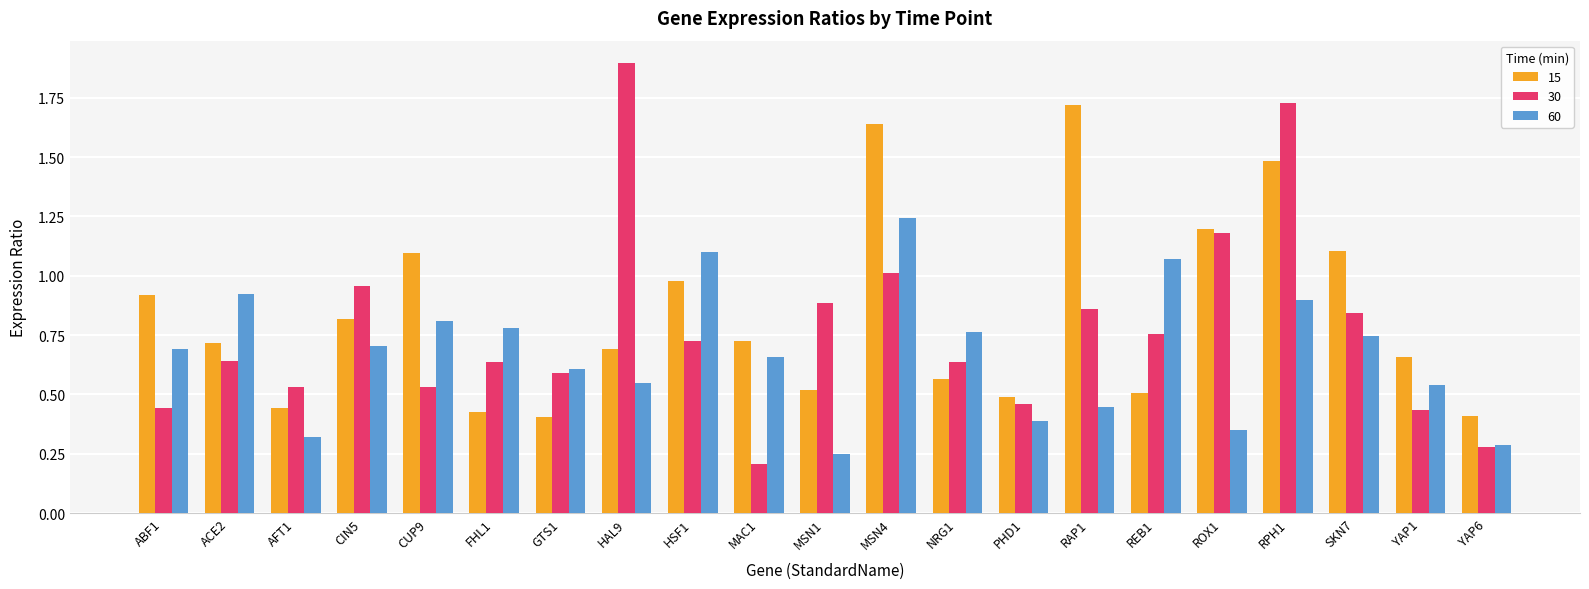

Which series has the largest range (max minus min)?

30